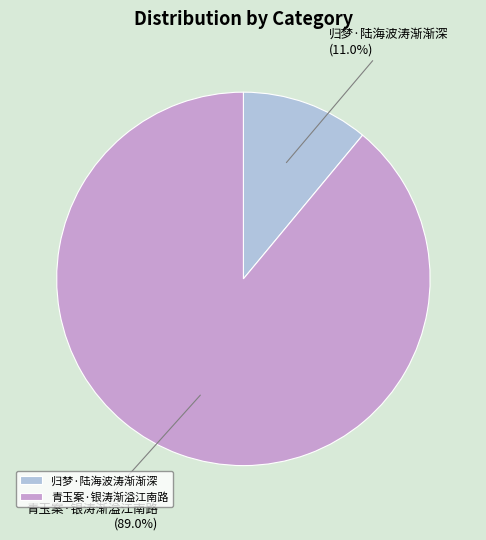

True or false: 青玉案·银涛渐溢江南路 accounts for 81% of the total.

False